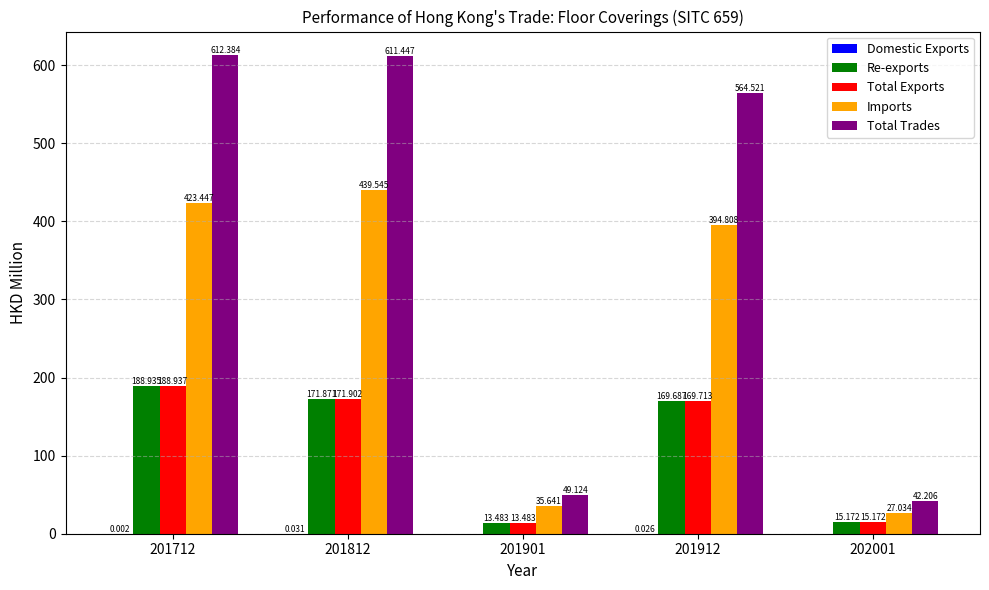

How many values in the Imports series exceed 394?

3